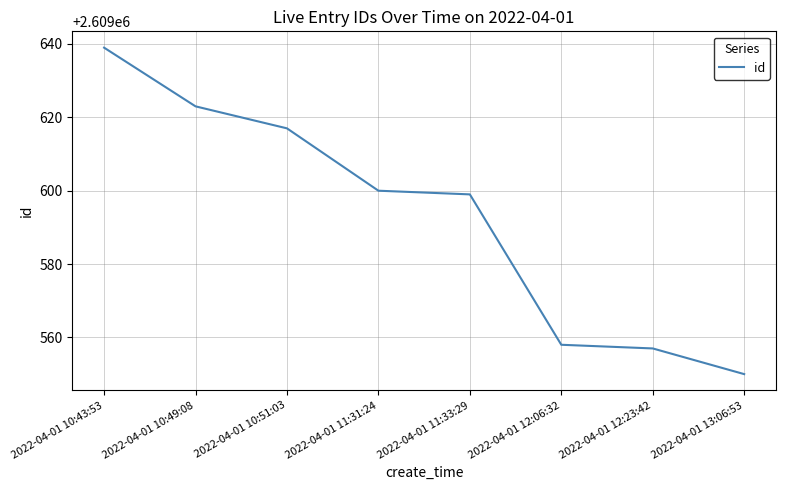

What is the difference between the second highest and second lowest values?

66